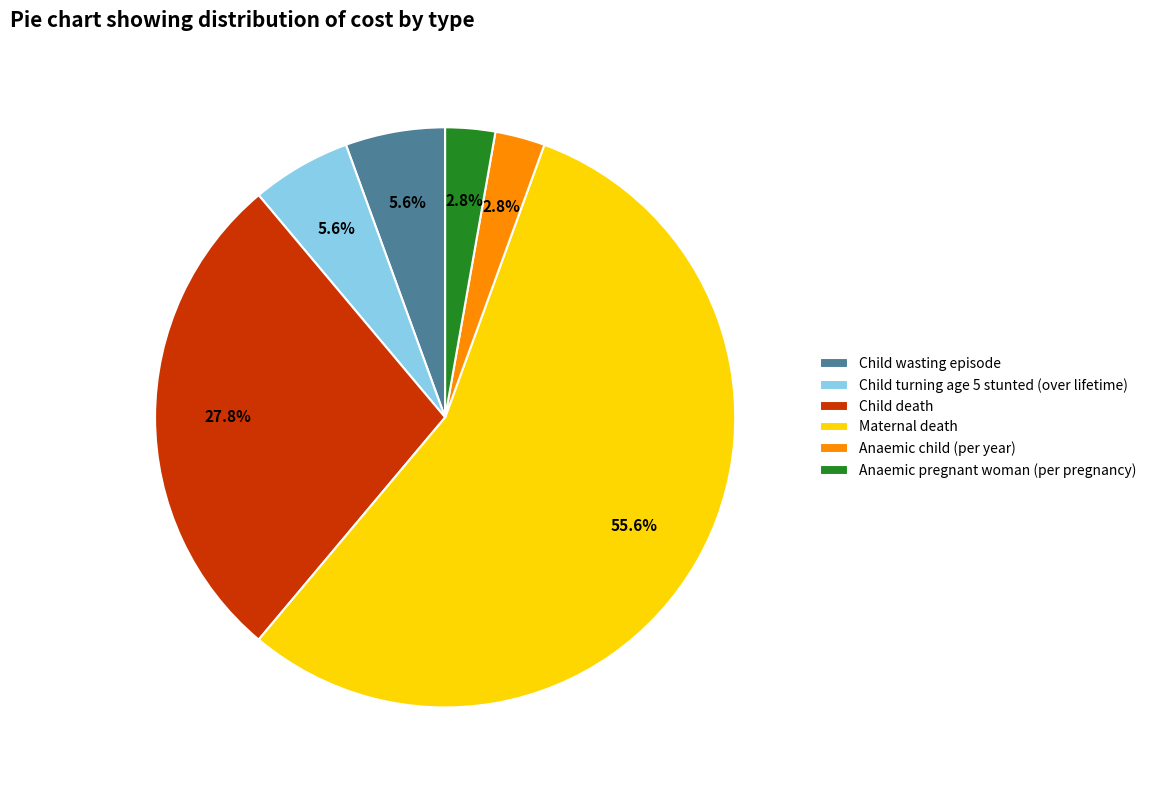

Which has a higher value, Maternal death or Child death?

Maternal death